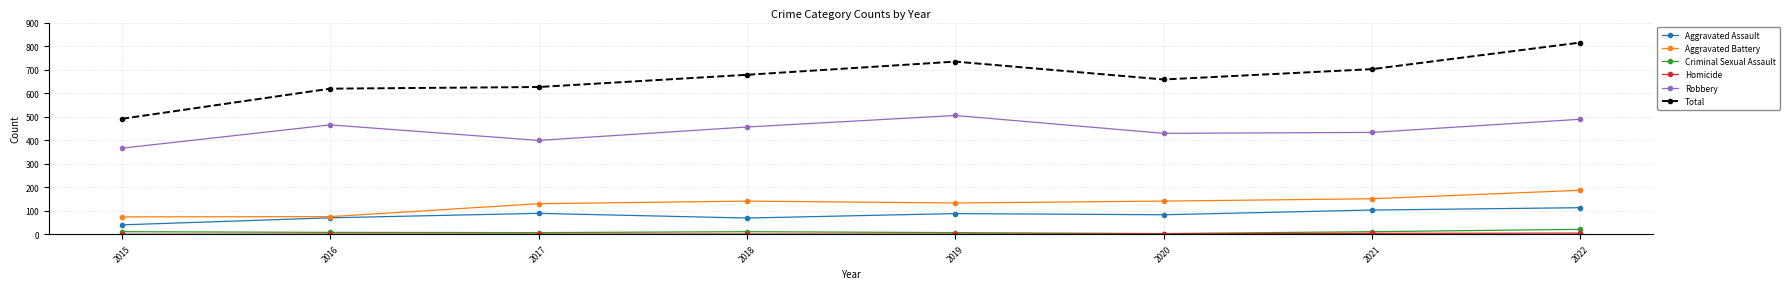

True or false: Aggravated Assault has more than 2 points higher than both neighbors.

False